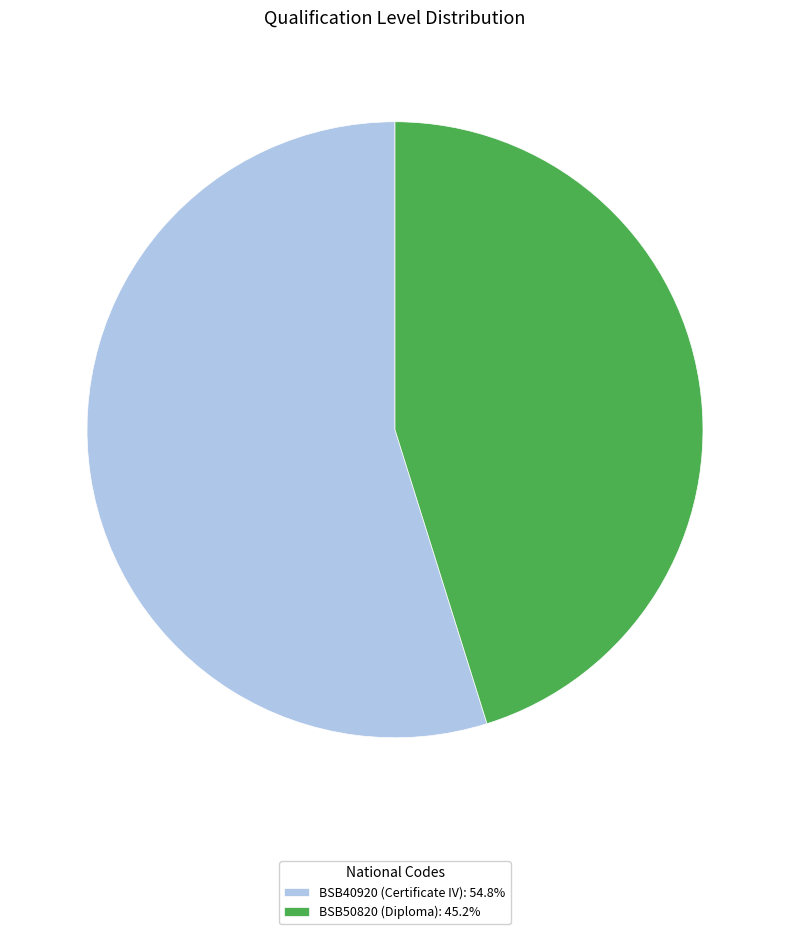

True or false: BSB50820 accounts for 36% of the total.

False